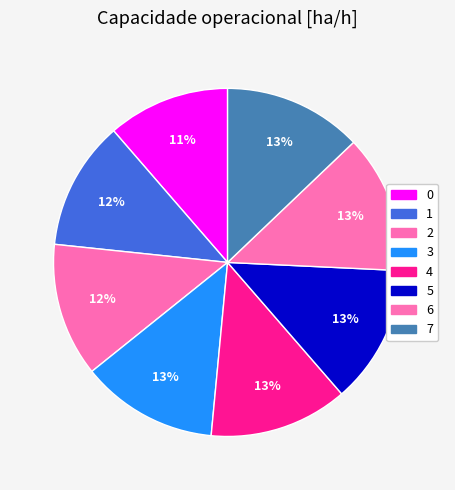

Is there any slice that represents more than half of the pie?

No